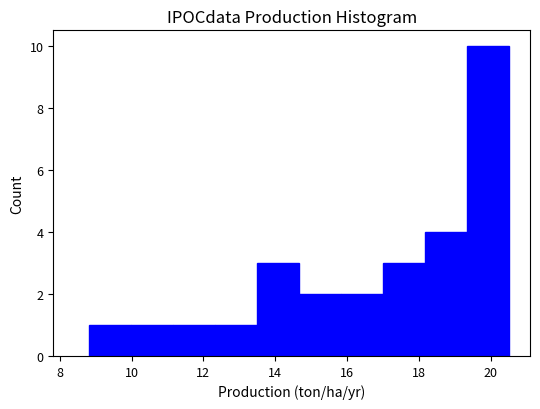

Which range on the x-axis has the tallest bar?

19.4 to 20.6